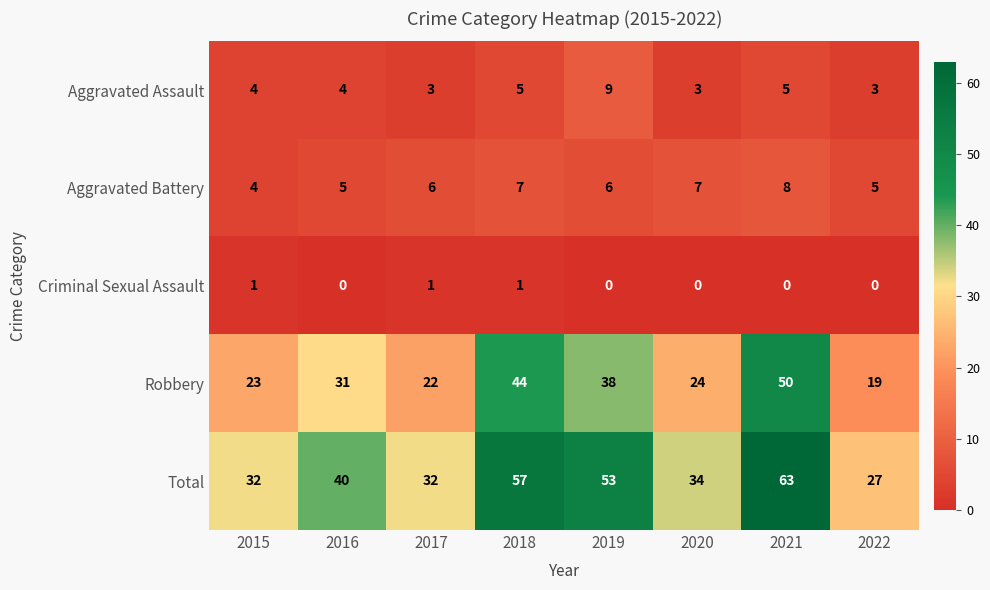

What is the total value across all series at 2021?

126